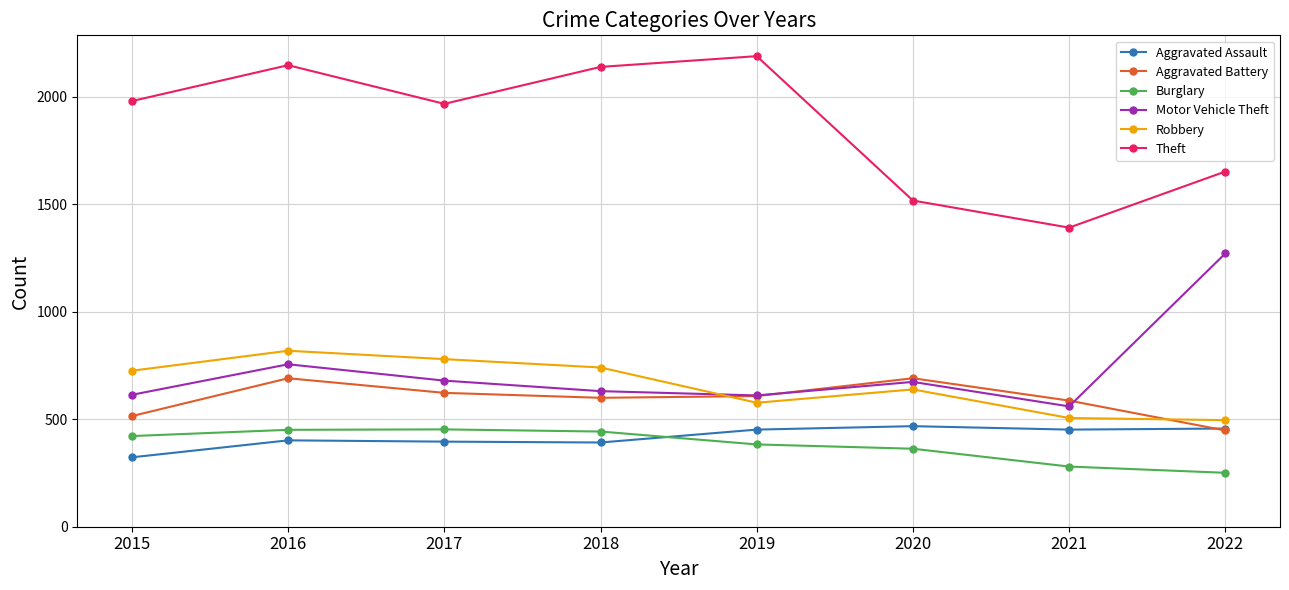

Which series has the largest range (max minus min)?

Theft